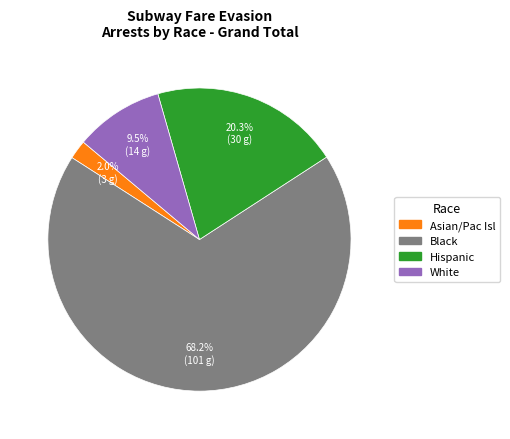

Is there any slice that represents more than half of the pie?

Yes